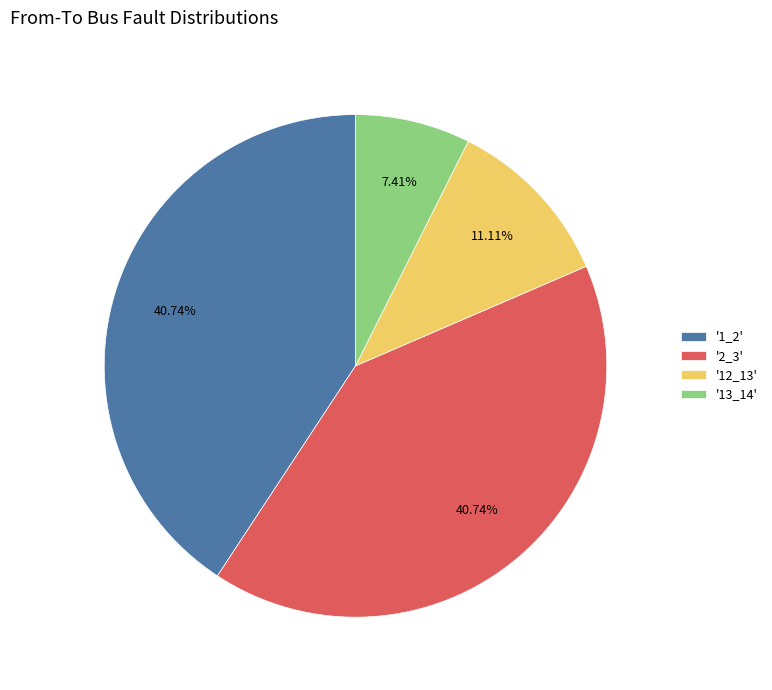

Between '13_14' and '2_3', which is larger?

'2_3'